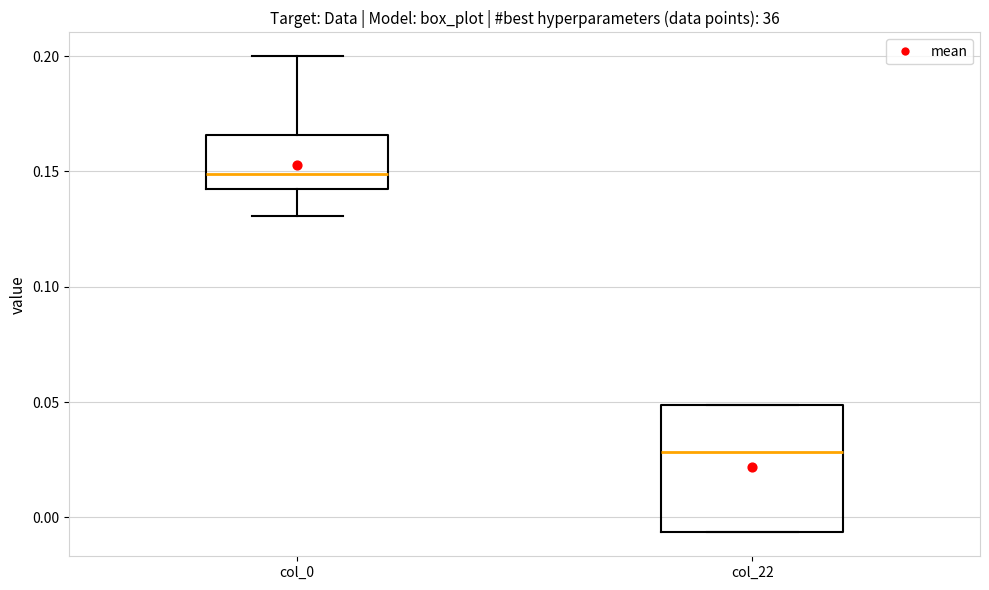

Comparing the boxes themselves (not the whiskers), which one is the tallest?

col_22